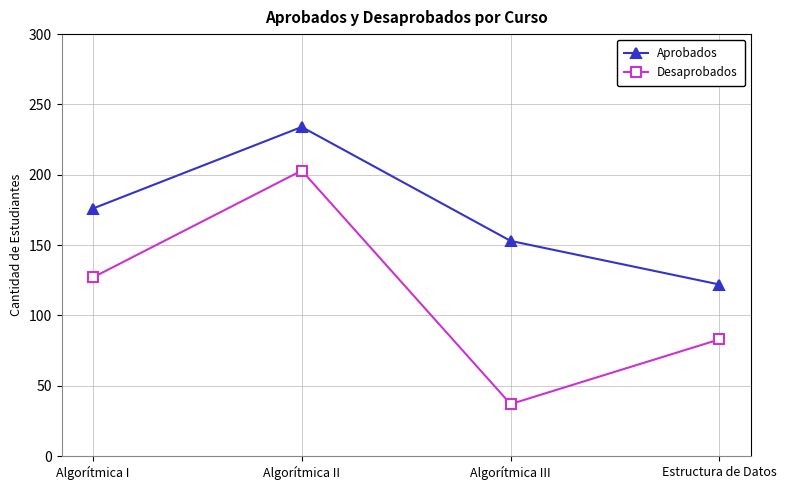

At which label is Desaprobados closest to 120?

Algorítmica I